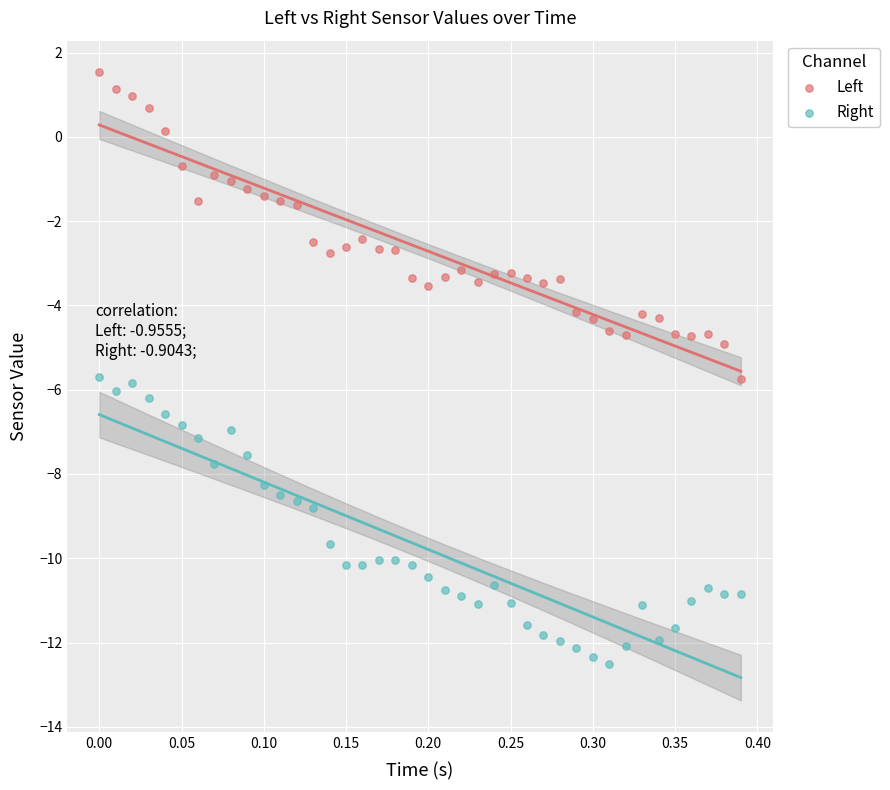

What are all the series names shown in the legend?

Left, Right